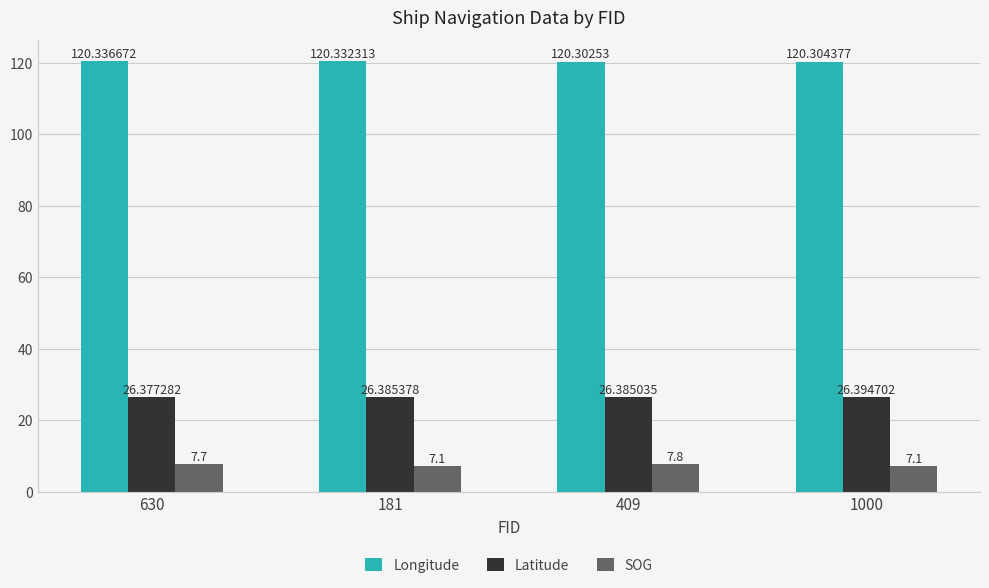

At how many categories does at least one series exceed 102?

4